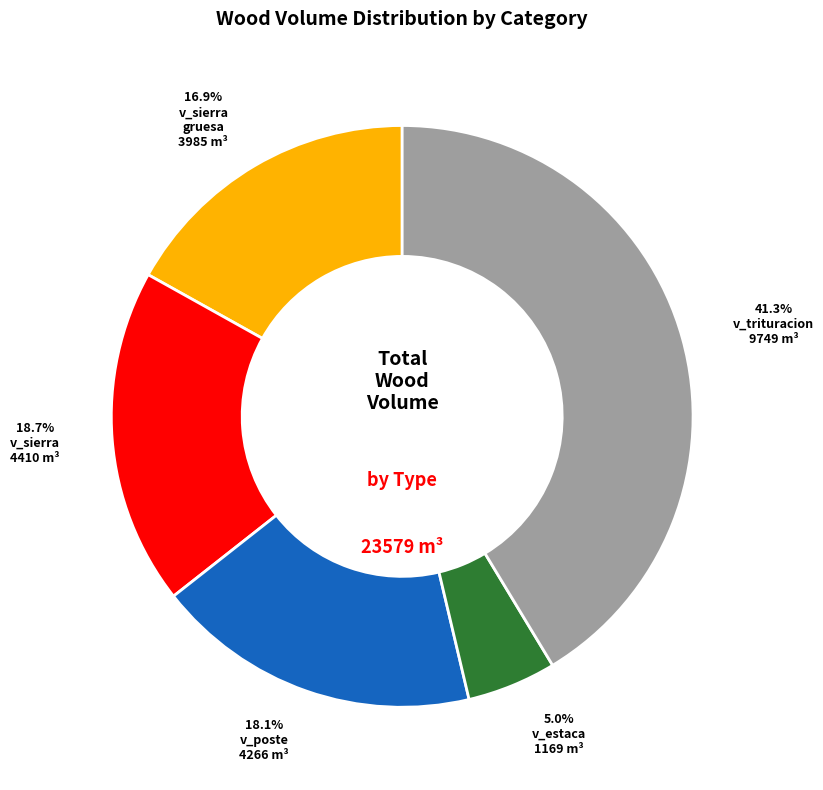

Is there a majority slice in this chart?

No